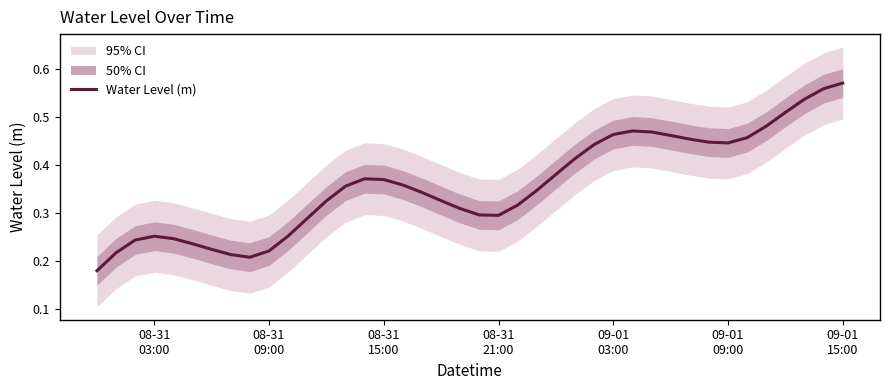

What is the maximum value shown in the chart?

0.6